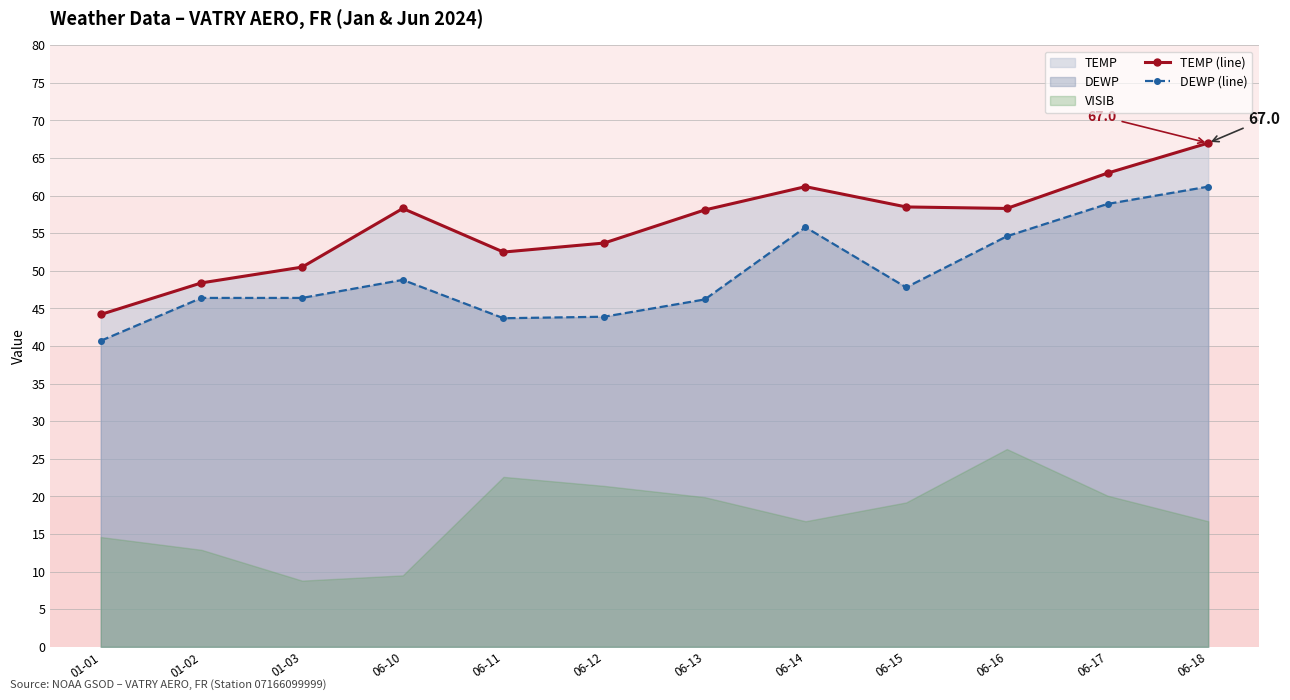

True or false: DEWP (line) and TEMP (line) cross at least once.

False